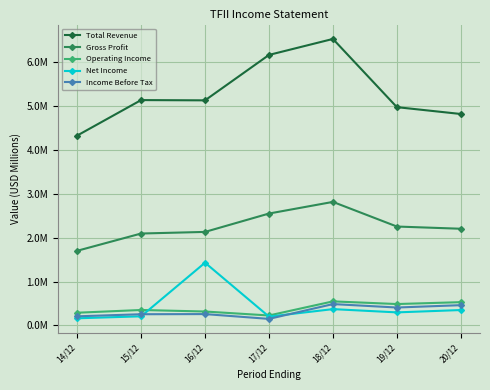

What is the label of the 2nd point from the left?

15/12